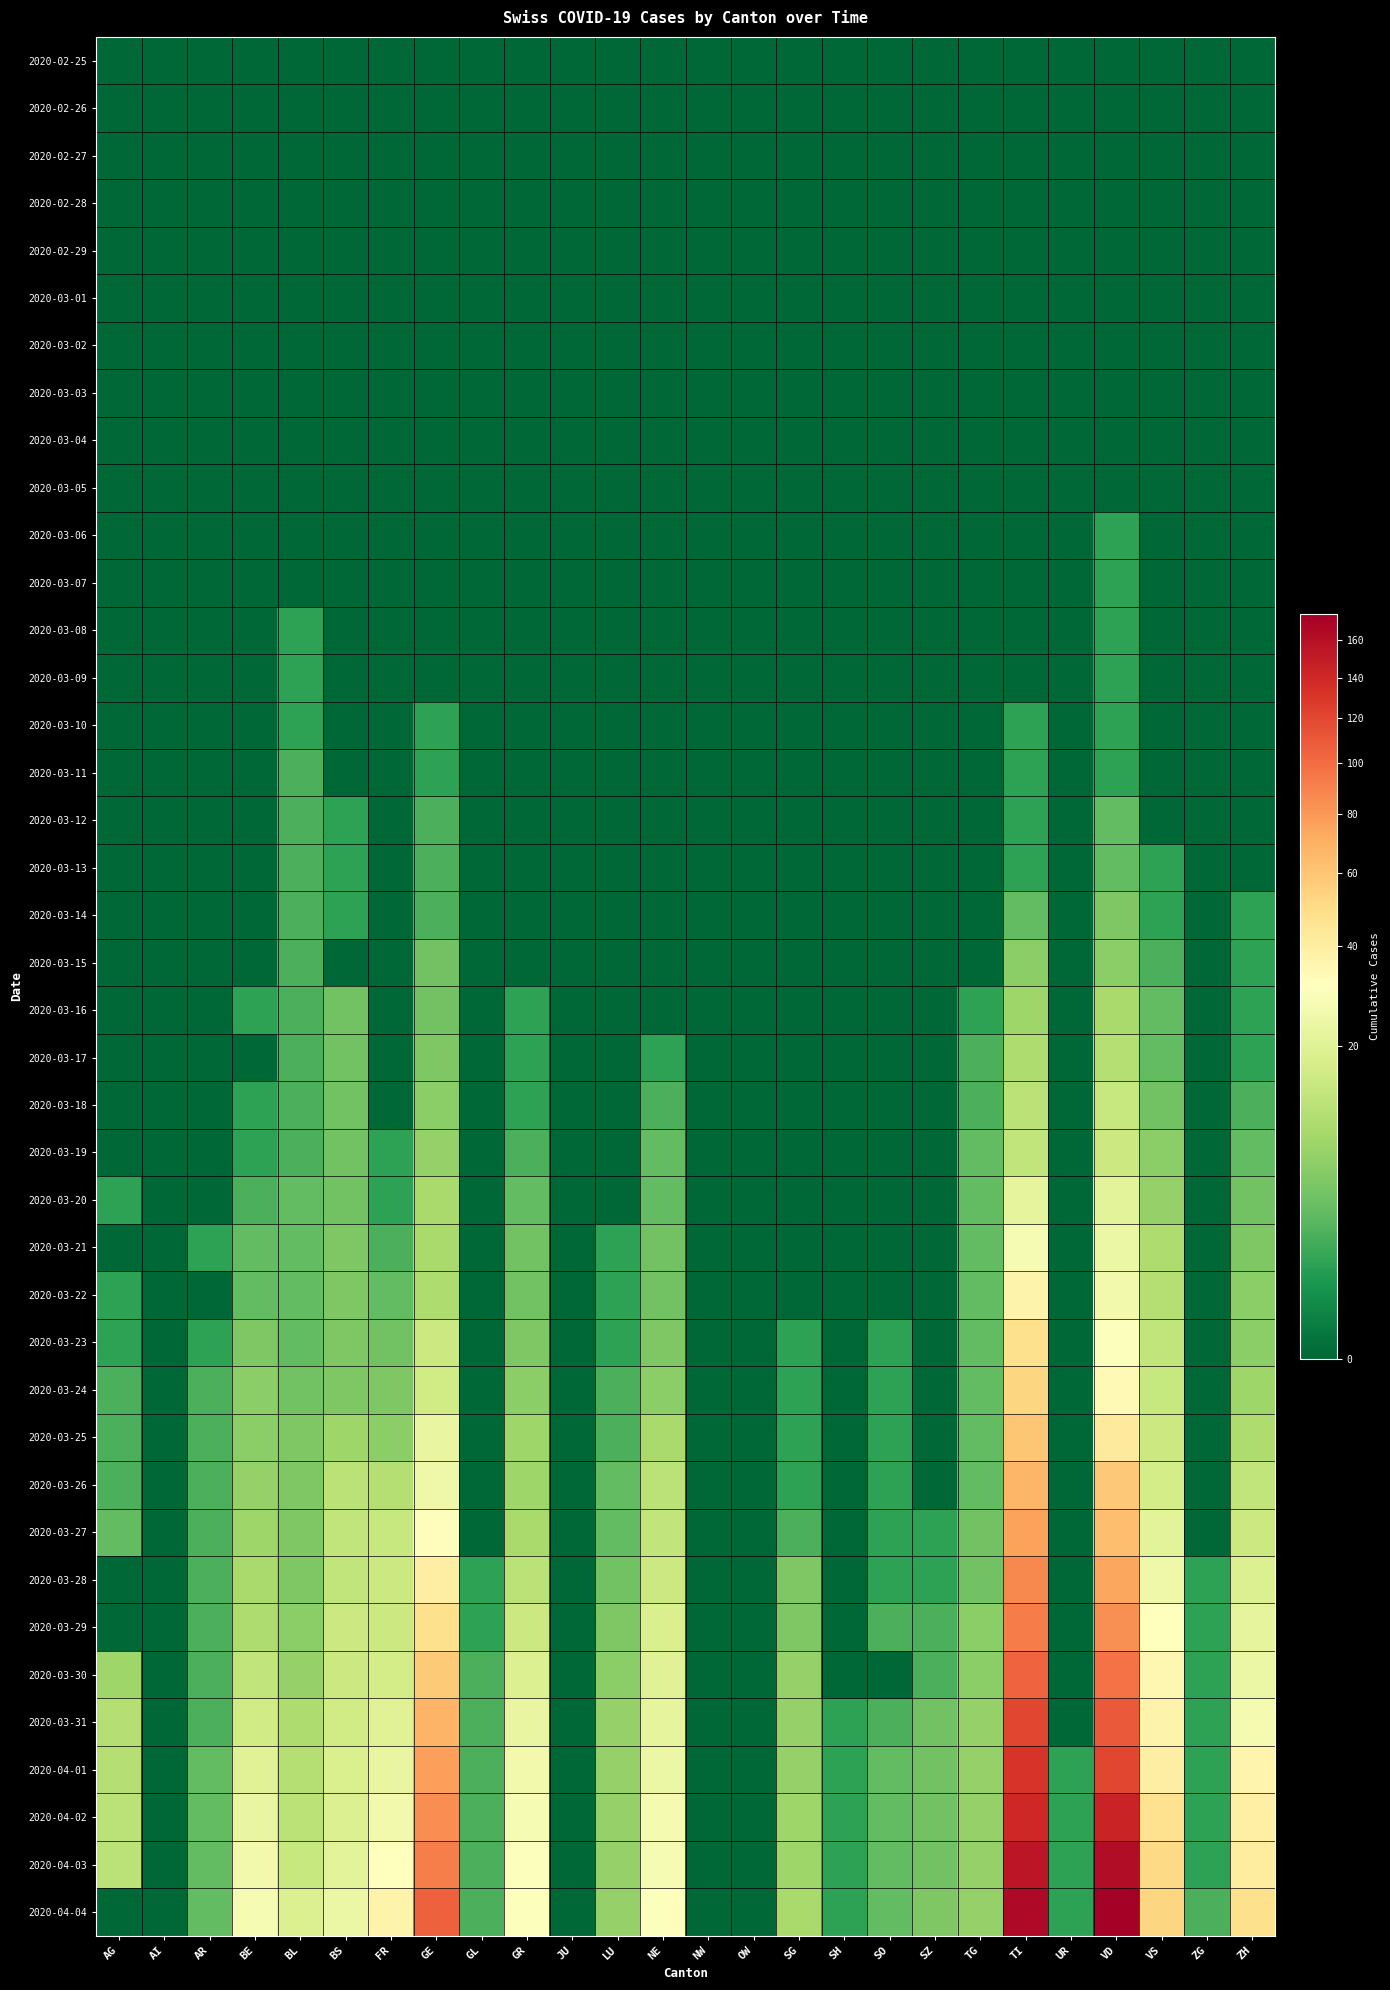

Reading right to left, what are all the values shown in this chart?

2020-02-25: ZH=0	ZG=0	VS=0	VD=0	UR=0	TI=0	TG=0	SZ=0	SO=0	SH=0	SG=0	OW=0	NW=0	NE=0	LU=0	JU=0	GR=0	GL=0	GE=0	FR=0	BS=0	BL=0	BE=0	AR=0	AI=0	AG=0
2020-02-26: ZH=0	ZG=0	VS=0	VD=0	UR=0	TI=0	TG=0	SZ=0	SO=0	SH=0	SG=0	OW=0	NW=0	NE=0	LU=0	JU=0	GR=0	GL=0	GE=0	FR=0	BS=0	BL=0	BE=0	AR=0	AI=0	AG=0
2020-02-27: ZH=0	ZG=0	VS=0	VD=0	UR=0	TI=0	TG=0	SZ=0	SO=0	SH=0	SG=0	OW=0	NW=0	NE=0	LU=0	JU=0	GR=0	GL=0	GE=0	FR=0	BS=0	BL=0	BE=0	AR=0	AI=0	AG=0
2020-02-28: ZH=0	ZG=0	VS=0	VD=0	UR=0	TI=0	TG=0	SZ=0	SO=0	SH=0	SG=0	OW=0	NW=0	NE=0	LU=0	JU=0	GR=0	GL=0	GE=0	FR=0	BS=0	BL=0	BE=0	AR=0	AI=0	AG=0
2020-02-29: ZH=0	ZG=0	VS=0	VD=0	UR=0	TI=0	TG=0	SZ=0	SO=0	SH=0	SG=0	OW=0	NW=0	NE=0	LU=0	JU=0	GR=0	GL=0	GE=0	FR=0	BS=0	BL=0	BE=0	AR=0	AI=0	AG=0
2020-03-01: ZH=0	ZG=0	VS=0	VD=0	UR=0	TI=0	TG=0	SZ=0	SO=0	SH=0	SG=0	OW=0	NW=0	NE=0	LU=0	JU=0	GR=0	GL=0	GE=0	FR=0	BS=0	BL=0	BE=0	AR=0	AI=0	AG=0
2020-03-02: ZH=0	ZG=0	VS=0	VD=0	UR=0	TI=0	TG=0	SZ=0	SO=0	SH=0	SG=0	OW=0	NW=0	NE=0	LU=0	JU=0	GR=0	GL=0	GE=0	FR=0	BS=0	BL=0	BE=0	AR=0	AI=0	AG=0
2020-03-03: ZH=0	ZG=0	VS=0	VD=0	UR=0	TI=0	TG=0	SZ=0	SO=0	SH=0	SG=0	OW=0	NW=0	NE=0	LU=0	JU=0	GR=0	GL=0	GE=0	FR=0	BS=0	BL=0	BE=0	AR=0	AI=0	AG=0
2020-03-04: ZH=0	ZG=0	VS=0	VD=0	UR=0	TI=0	TG=0	SZ=0	SO=0	SH=0	SG=0	OW=0	NW=0	NE=0	LU=0	JU=0	GR=0	GL=0	GE=0	FR=0	BS=0	BL=0	BE=0	AR=0	AI=0	AG=0
2020-03-05: ZH=0	ZG=0	VS=0	VD=0	UR=0	TI=0	TG=0	SZ=0	SO=0	SH=0	SG=0	OW=0	NW=0	NE=0	LU=0	JU=0	GR=0	GL=0	GE=0	FR=0	BS=0	BL=0	BE=0	AR=0	AI=0	AG=0
2020-03-06: ZH=0	ZG=0	VS=0	VD=1	UR=0	TI=0	TG=0	SZ=0	SO=0	SH=0	SG=0	OW=0	NW=0	NE=0	LU=0	JU=0	GR=0	GL=0	GE=0	FR=0	BS=0	BL=0	BE=0	AR=0	AI=0	AG=0
2020-03-07: ZH=0	ZG=0	VS=0	VD=1	UR=0	TI=0	TG=0	SZ=0	SO=0	SH=0	SG=0	OW=0	NW=0	NE=0	LU=0	JU=0	GR=0	GL=0	GE=0	FR=0	BS=0	BL=0	BE=0	AR=0	AI=0	AG=0
2020-03-08: ZH=0	ZG=0	VS=0	VD=1	UR=0	TI=0	TG=0	SZ=0	SO=0	SH=0	SG=0	OW=0	NW=0	NE=0	LU=0	JU=0	GR=0	GL=0	GE=0	FR=0	BS=0	BL=1	BE=0	AR=0	AI=0	AG=0
2020-03-09: ZH=0	ZG=0	VS=0	VD=1	UR=0	TI=0	TG=0	SZ=0	SO=0	SH=0	SG=0	OW=0	NW=0	NE=0	LU=0	JU=0	GR=0	GL=0	GE=0	FR=0	BS=0	BL=1	BE=0	AR=0	AI=0	AG=0
2020-03-10: ZH=0	ZG=0	VS=0	VD=1	UR=0	TI=1	TG=0	SZ=0	SO=0	SH=0	SG=0	OW=0	NW=0	NE=0	LU=0	JU=0	GR=0	GL=0	GE=1	FR=0	BS=0	BL=1	BE=0	AR=0	AI=0	AG=0
2020-03-11: ZH=0	ZG=0	VS=0	VD=1	UR=0	TI=1	TG=0	SZ=0	SO=0	SH=0	SG=0	OW=0	NW=0	NE=0	LU=0	JU=0	GR=0	GL=0	GE=1	FR=0	BS=0	BL=2	BE=0	AR=0	AI=0	AG=0
2020-03-12: ZH=0	ZG=0	VS=0	VD=3	UR=0	TI=1	TG=0	SZ=0	SO=0	SH=0	SG=0	OW=0	NW=0	NE=0	LU=0	JU=0	GR=0	GL=0	GE=2	FR=0	BS=1	BL=2	BE=0	AR=0	AI=0	AG=0
2020-03-13: ZH=0	ZG=0	VS=1	VD=3	UR=0	TI=1	TG=0	SZ=0	SO=0	SH=0	SG=0	OW=0	NW=0	NE=0	LU=0	JU=0	GR=0	GL=0	GE=2	FR=0	BS=1	BL=2	BE=0	AR=0	AI=0	AG=0
2020-03-14: ZH=1	ZG=0	VS=1	VD=5	UR=0	TI=3	TG=0	SZ=0	SO=0	SH=0	SG=0	OW=0	NW=0	NE=0	LU=0	JU=0	GR=0	GL=0	GE=2	FR=0	BS=1	BL=2	BE=0	AR=0	AI=0	AG=0
2020-03-15: ZH=1	ZG=0	VS=2	VD=6	UR=0	TI=6	TG=0	SZ=0	SO=0	SH=0	SG=0	OW=0	NW=0	NE=0	LU=0	JU=0	GR=0	GL=0	GE=4	FR=0	BS=0	BL=2	BE=0	AR=0	AI=0	AG=0
2020-03-16: ZH=1	ZG=0	VS=3	VD=9	UR=0	TI=8	TG=1	SZ=0	SO=0	SH=0	SG=0	OW=0	NW=0	NE=0	LU=0	JU=0	GR=1	GL=0	GE=4	FR=0	BS=4	BL=2	BE=1	AR=0	AI=0	AG=0
2020-03-17: ZH=1	ZG=0	VS=3	VD=11	UR=0	TI=10	TG=2	SZ=0	SO=0	SH=0	SG=0	OW=0	NW=0	NE=1	LU=0	JU=0	GR=1	GL=0	GE=5	FR=0	BS=4	BL=2	BE=0	AR=0	AI=0	AG=0
2020-03-18: ZH=2	ZG=0	VS=4	VD=14	UR=0	TI=12	TG=2	SZ=0	SO=0	SH=0	SG=0	OW=0	NW=0	NE=2	LU=0	JU=0	GR=1	GL=0	GE=6	FR=0	BS=4	BL=2	BE=1	AR=0	AI=0	AG=0
2020-03-19: ZH=3	ZG=0	VS=6	VD=15	UR=0	TI=13	TG=3	SZ=0	SO=0	SH=0	SG=0	OW=0	NW=0	NE=3	LU=0	JU=0	GR=2	GL=0	GE=7	FR=1	BS=4	BL=2	BE=1	AR=0	AI=0	AG=0
2020-03-20: ZH=4	ZG=0	VS=7	VD=21	UR=0	TI=22	TG=3	SZ=0	SO=0	SH=0	SG=0	OW=0	NW=0	NE=3	LU=0	JU=0	GR=3	GL=0	GE=9	FR=1	BS=4	BL=3	BE=2	AR=0	AI=0	AG=1
2020-03-21: ZH=5	ZG=0	VS=10	VD=24	UR=0	TI=28	TG=3	SZ=0	SO=0	SH=0	SG=0	OW=0	NW=0	NE=4	LU=1	JU=0	GR=4	GL=0	GE=9	FR=2	BS=5	BL=3	BE=3	AR=1	AI=0	AG=0
2020-03-22: ZH=6	ZG=0	VS=11	VD=26	UR=0	TI=37	TG=3	SZ=0	SO=0	SH=0	SG=0	OW=0	NW=0	NE=4	LU=1	JU=0	GR=4	GL=0	GE=10	FR=3	BS=5	BL=3	BE=3	AR=0	AI=0	AG=1
2020-03-23: ZH=6	ZG=0	VS=13	VD=30	UR=0	TI=48	TG=3	SZ=0	SO=1	SH=0	SG=1	OW=0	NW=0	NE=5	LU=1	JU=0	GR=5	GL=0	GE=15	FR=4	BS=5	BL=3	BE=5	AR=1	AI=0	AG=1
2020-03-24: ZH=8	ZG=0	VS=14	VD=34	UR=0	TI=53	TG=3	SZ=0	SO=1	SH=0	SG=1	OW=0	NW=0	NE=6	LU=2	JU=0	GR=6	GL=0	GE=16	FR=5	BS=5	BL=4	BE=6	AR=2	AI=0	AG=2
2020-03-25: ZH=10	ZG=0	VS=15	VD=42	UR=0	TI=60	TG=3	SZ=0	SO=1	SH=0	SG=1	OW=0	NW=0	NE=9	LU=2	JU=0	GR=8	GL=0	GE=23	FR=6	BS=8	BL=5	BE=6	AR=2	AI=0	AG=2
2020-03-26: ZH=13	ZG=0	VS=17	VD=59	UR=0	TI=67	TG=3	SZ=0	SO=1	SH=0	SG=1	OW=0	NW=0	NE=12	LU=3	JU=0	GR=8	GL=0	GE=25	FR=11	BS=12	BL=5	BE=7	AR=2	AI=0	AG=2
2020-03-27: ZH=15	ZG=0	VS=21	VD=63	UR=0	TI=76	TG=4	SZ=1	SO=1	SH=0	SG=2	OW=0	NW=0	NE=13	LU=3	JU=0	GR=9	GL=0	GE=32	FR=14	BS=13	BL=5	BE=8	AR=2	AI=0	AG=3
2020-03-28: ZH=19	ZG=1	VS=25	VD=74	UR=0	TI=87	TG=4	SZ=1	SO=1	SH=0	SG=5	OW=0	NW=0	NE=15	LU=4	JU=0	GR=12	GL=1	GE=40	FR=15	BS=13	BL=5	BE=9	AR=2	AI=0	AG=0
2020-03-29: ZH=22	ZG=1	VS=31	VD=84	UR=0	TI=93	TG=6	SZ=2	SO=2	SH=0	SG=5	OW=0	NW=0	NE=18	LU=5	JU=0	GR=15	GL=1	GE=48	FR=15	BS=15	BL=6	BE=10	AR=2	AI=0	AG=0
2020-03-30: ZH=24	ZG=1	VS=35	VD=97	UR=0	TI=105	TG=6	SZ=2	SO=0	SH=0	SG=7	OW=0	NW=0	NE=20	LU=6	JU=0	GR=19	GL=2	GE=58	FR=17	BS=15	BL=7	BE=13	AR=2	AI=0	AG=8
2020-03-31: ZH=27	ZG=1	VS=37	VD=110	UR=0	TI=120	TG=7	SZ=4	SO=2	SH=1	SG=7	OW=0	NW=0	NE=22	LU=7	JU=0	GR=23	GL=2	GE=68	FR=20	BS=16	BL=10	BE=16	AR=2	AI=0	AG=11
2020-04-01: ZH=36	ZG=1	VS=40	VD=121	UR=1	TI=132	TG=7	SZ=4	SO=3	SH=1	SG=7	OW=0	NW=0	NE=24	LU=7	JU=0	GR=26	GL=2	GE=77	FR=23	BS=18	BL=11	BE=20	AR=3	AI=0	AG=11
2020-04-02: ZH=39	ZG=1	VS=47	VD=143	UR=1	TI=141	TG=7	SZ=4	SO=3	SH=1	SG=8	OW=0	NW=0	NE=27	LU=7	JU=0	GR=28	GL=2	GE=85	FR=26	BS=19	BL=12	BE=23	AR=3	AI=0	AG=12
2020-04-03: ZH=41	ZG=1	VS=51	VD=162	UR=1	TI=155	TG=7	SZ=4	SO=3	SH=1	SG=8	OW=0	NW=0	NE=28	LU=7	JU=0	GR=30	GL=2	GE=92	FR=31	BS=21	BL=14	BE=26	AR=3	AI=0	AG=12
2020-04-04: ZH=48	ZG=2	VS=53	VD=175	UR=1	TI=165	TG=7	SZ=5	SO=3	SH=1	SG=9	OW=0	NW=0	NE=30	LU=7	JU=0	GR=30	GL=2	GE=106	FR=37	BS=24	BL=19	BE=28	AR=3	AI=0	AG=0